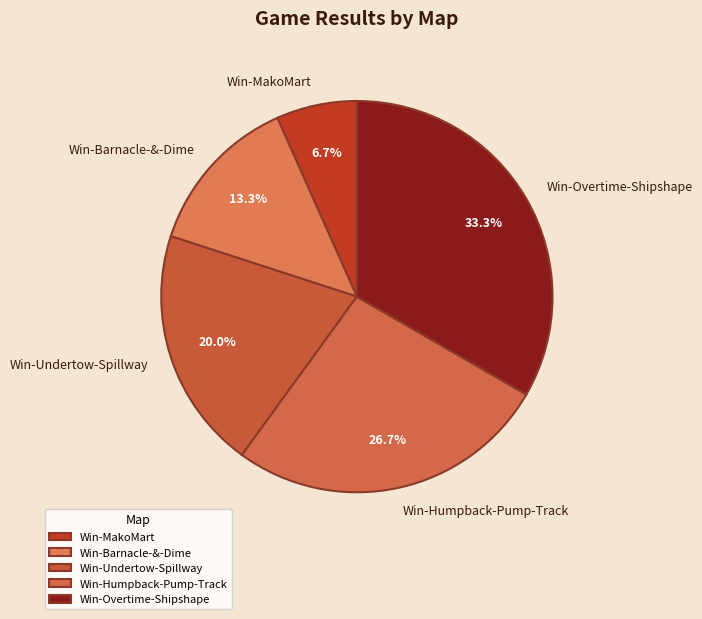

To the nearest percent, what is the combined percentage of Win-MakoMart and Win-Humpback-Pump-Track?

33%